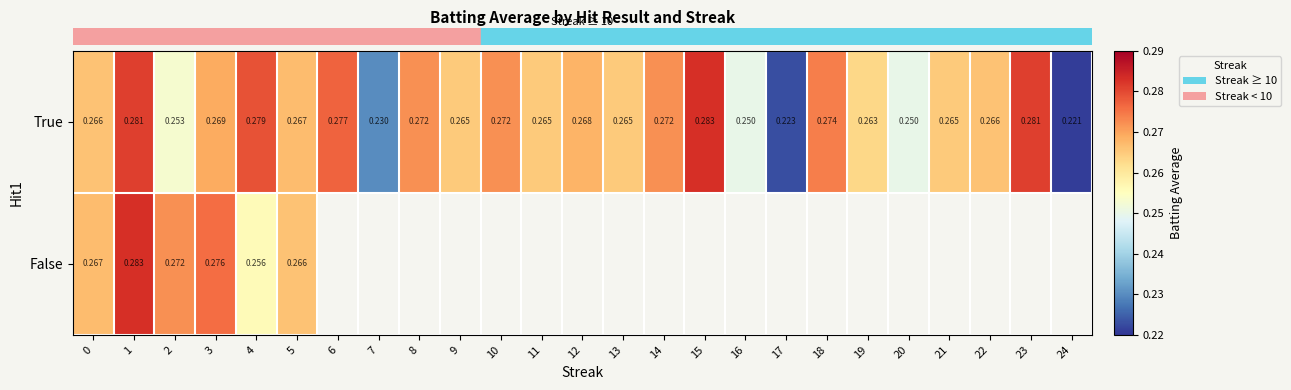

Which category has the lowest value across all series?

24